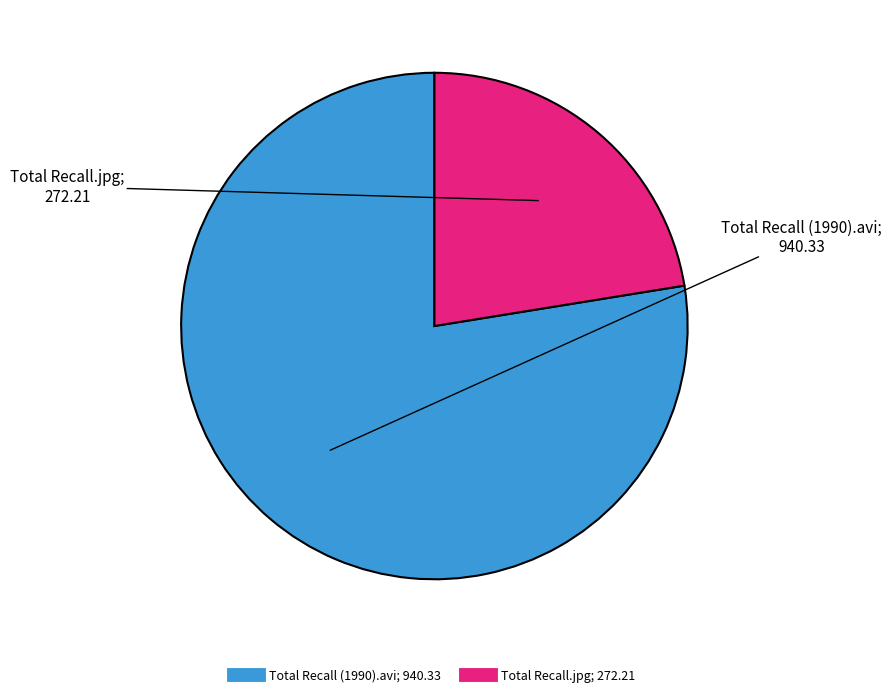

Between Total Recall.jpg and Total Recall (1990).avi, which is larger?

Total Recall (1990).avi